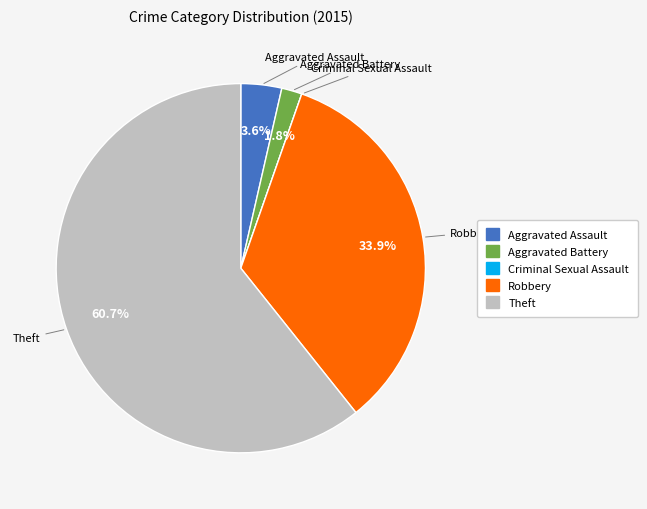

What percentage is the Theft slice, to the nearest percent?

61%